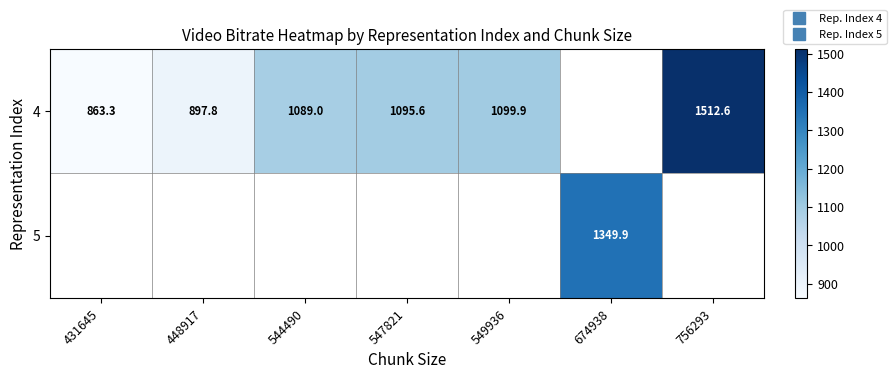

How many values in 4 are above zero?

6